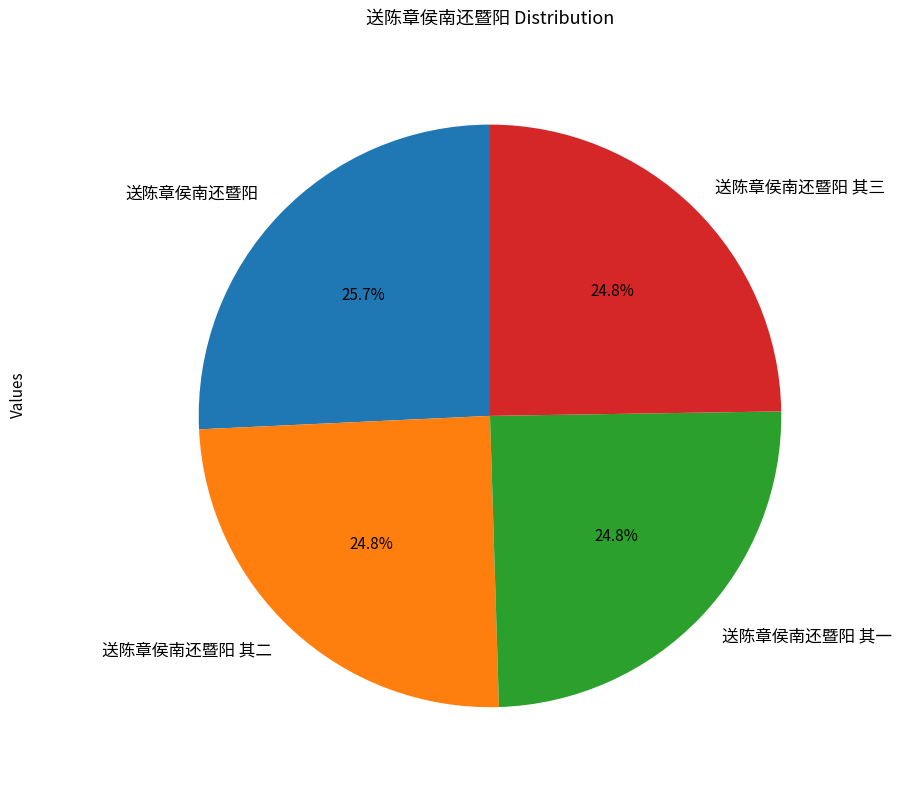

To the nearest percent, what is the difference between the largest and smallest slice percentages?

1%